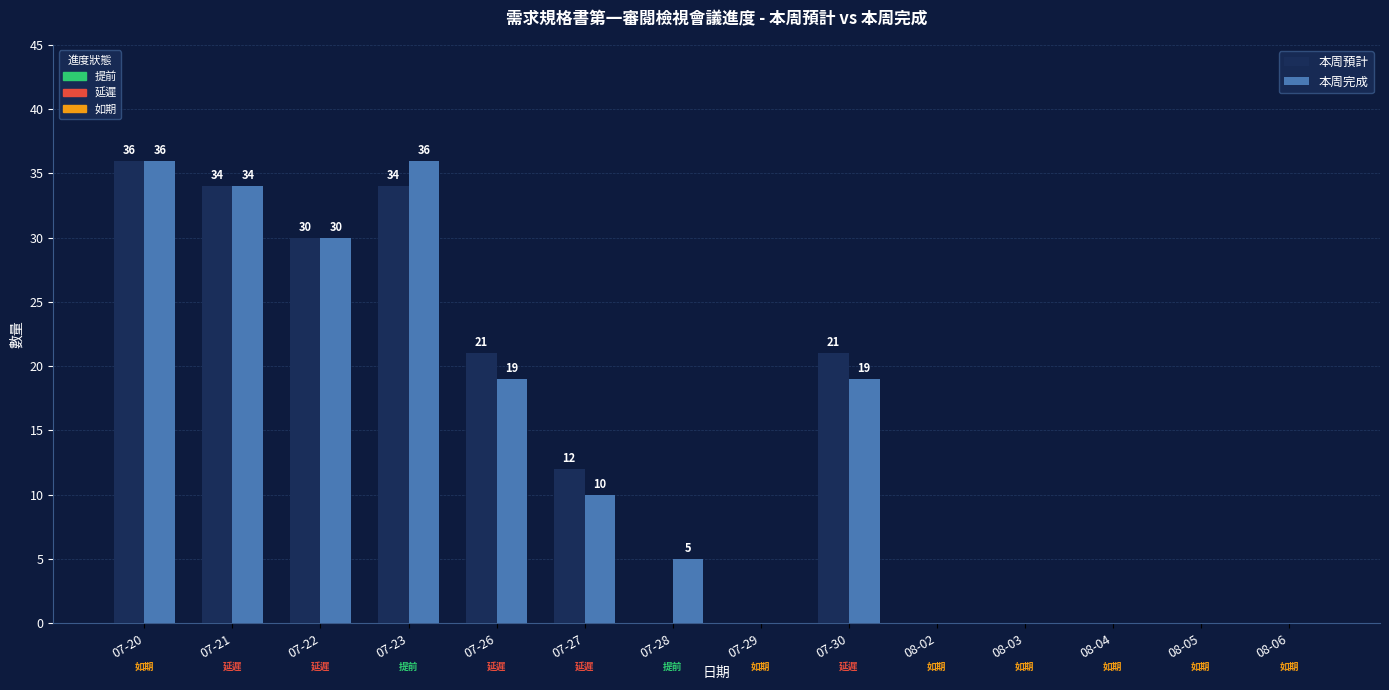

At which category is the sum across all series the highest?

07-20